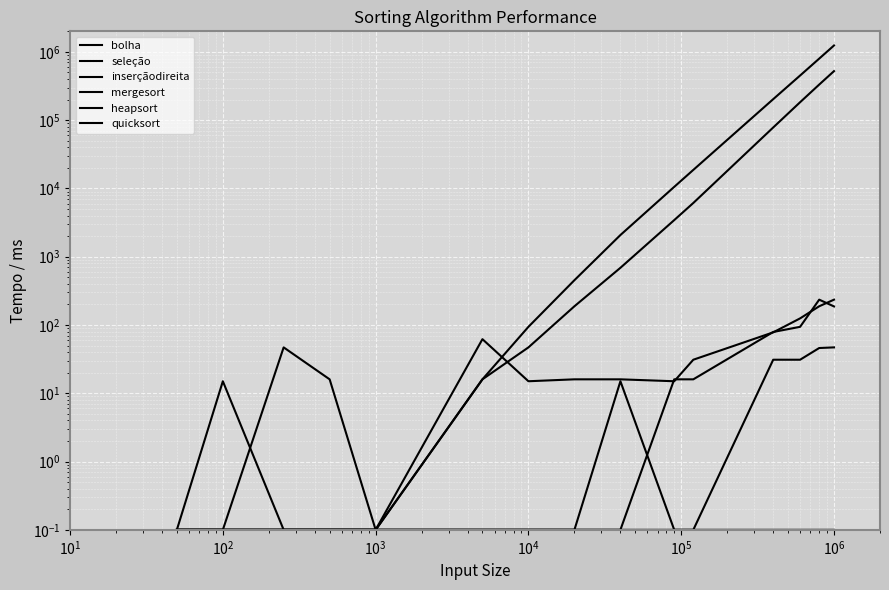

Reading left to right, what are all the values shown in this chart?

bolha: 0.1	0.1	47.0	16.0	0.1	16.0	94.0	453.0	2078.0	10547.0	18689.0	203030.0	450798.0	796853.0	1241494.0
seleção: 0.1	15.0	0.1	0.1	0.1	16.0	47.0	188.0	688.0	3438.0	6125.0	78130.0	183201.0	332086.0	522819.0
inserçãodireita: 0.1	0.1	0.1	0.1	0.1	0.1	0.1	0.1	15.0	0.1	0.1	0.1	0.1	0.1	0.1
mergesort: 0.1	0.1	0.1	0.1	0.1	0.1	0.1	0.1	0.1	16.0	16.0	79.0	94.0	235.0	187.0
heapsort: 0.1	0.1	0.1	0.1	0.1	62.0	15.0	16.0	16.0	15.0	31.0	78.0	125.0	188.0	235.0
quicksort: 0.1	0.1	0.1	0.1	0.1	0.1	0.1	0.1	0.1	0.1	0.1	31.0	31.0	46.0	47.0